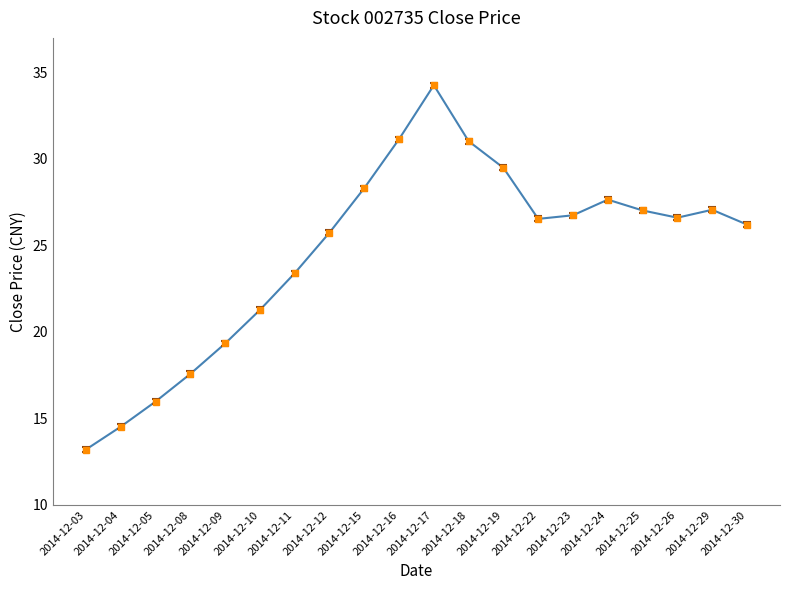

Approximately how many times larger is the value at 2014-12-17 compared to 2014-12-29?

1.3